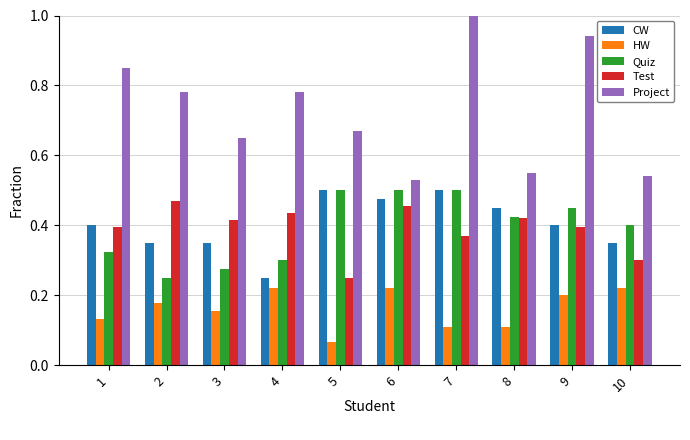

How many bars are there in each group?

5